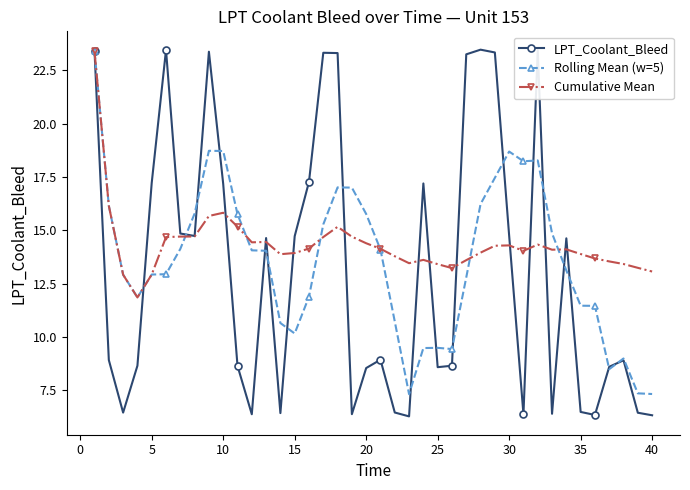

What are all the series names shown in the legend?

LPT_Coolant_Bleed, Rolling Mean (w=5), Cumulative Mean